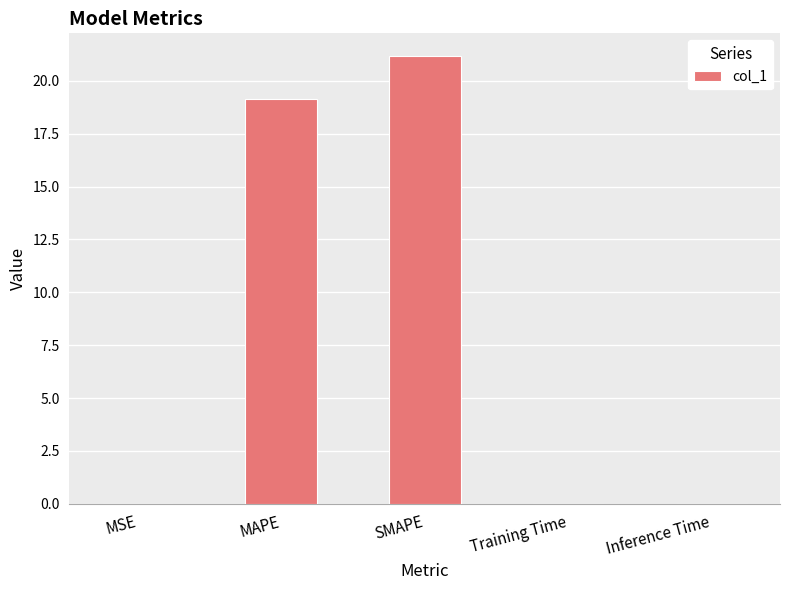

Are the bars horizontal?

No